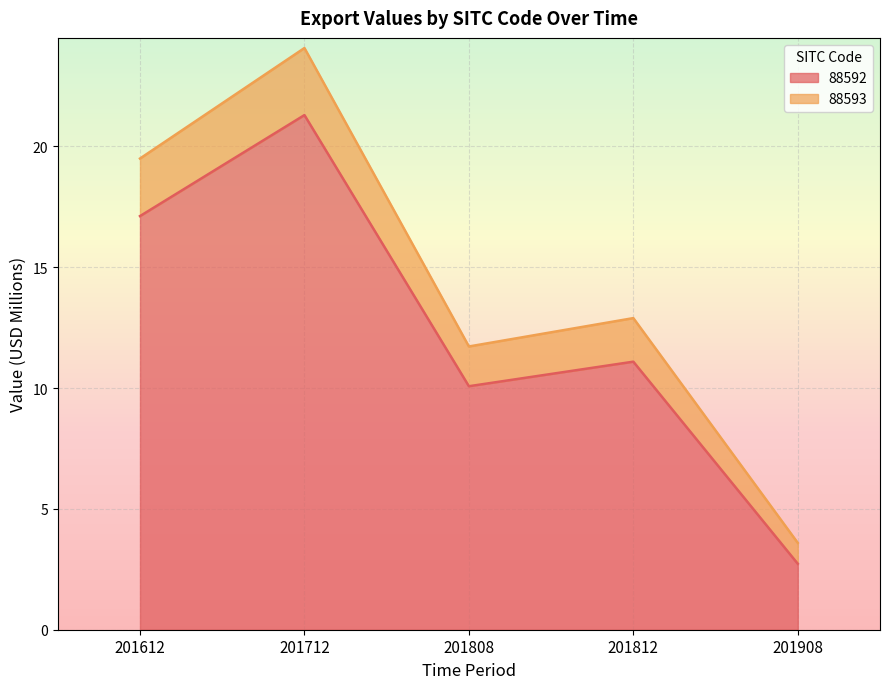

Reading right to left, transcribe all the data shown in this chart.

88592: 201908=2.7	201812=11.1	201808=10.1	201712=21.3	201612=17.1
88593: 201908=3.6	201812=12.9	201808=11.7	201712=24.1	201612=19.5